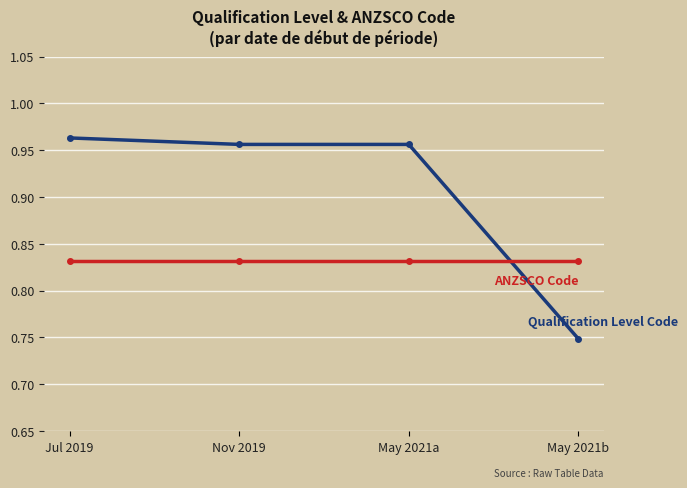

What is the total value across all series at Nov 2019?

1.8